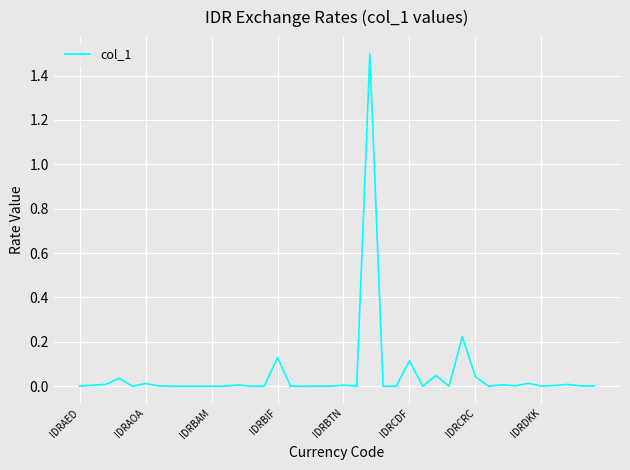

How many lines are shown in the chart?

1